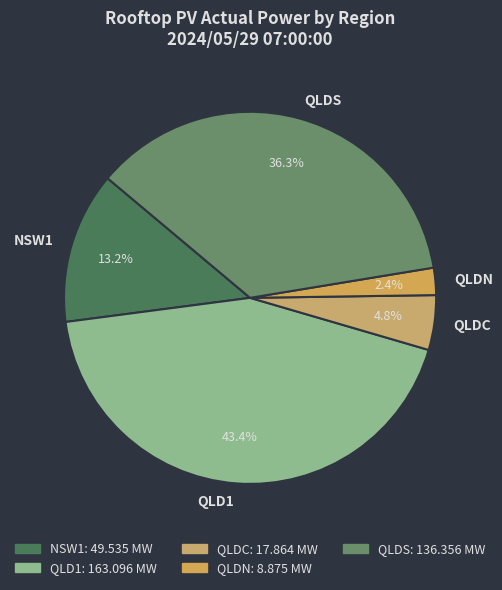

Count the number of slices in the pie.

5